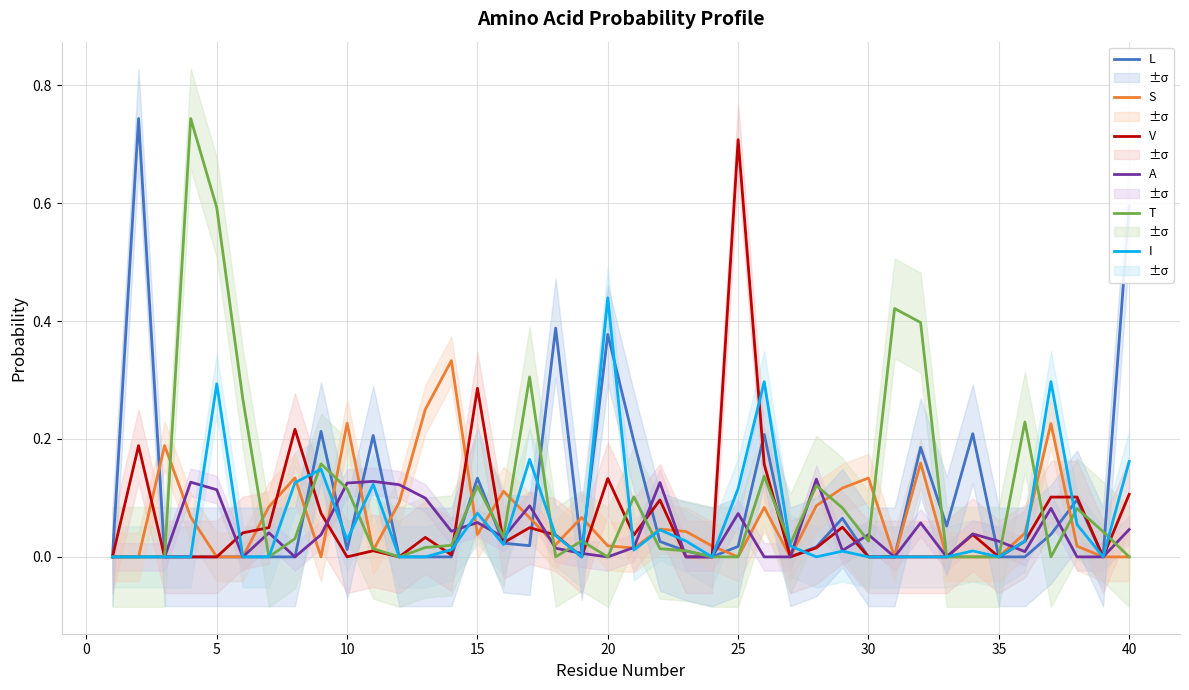

Reading left to right, what are all the values shown in this chart?

L: 0.0	0.7	0.0	0.0	0.0	0.0	0.0	0.0	0.2	0.0	0.2	0.0	0.0	0.0	0.1	0.0	0.0	0.4	0.0	0.4	0.2	0.0	0.0	0.0	0.0	0.2	0.0	0.0	0.1	0.0	0.0	0.2	0.1	0.2	0.0	0.0	0.0	0.1	0.0	0.6
S: 0.0	0.0	0.2	0.1	0.0	0.0	0.1	0.1	0.0	0.2	0.0	0.1	0.3	0.3	0.0	0.1	0.1	0.0	0.1	0.0	0.0	0.0	0.0	0.0	0.0	0.1	0.0	0.1	0.1	0.1	0.0	0.2	0.0	0.0	0.0	0.0	0.2	0.0	0.0	0.0
V: 0.0	0.2	0.0	0.0	0.0	0.0	0.0	0.2	0.1	0.0	0.0	0.0	0.0	0.0	0.3	0.0	0.0	0.0	0.0	0.1	0.0	0.1	0.0	0.0	0.7	0.2	0.0	0.0	0.1	0.0	0.0	0.0	0.0	0.0	0.0	0.0	0.1	0.1	0.0	0.1
A: 0.0	0.0	0.0	0.1	0.1	0.0	0.0	0.0	0.0	0.1	0.1	0.1	0.1	0.0	0.1	0.0	0.1	0.0	0.0	0.0	0.0	0.1	0.0	0.0	0.1	0.0	0.0	0.1	0.0	0.0	0.0	0.1	0.0	0.0	0.0	0.0	0.1	0.0	0.0	0.0
T: 0.0	0.0	0.0	0.7	0.6	0.3	0.0	0.0	0.2	0.1	0.0	0.0	0.0	0.0	0.1	0.0	0.3	0.0	0.0	0.0	0.1	0.0	0.0	0.0	0.0	0.1	0.0	0.1	0.1	0.0	0.4	0.4	0.0	0.0	0.0	0.2	0.0	0.1	0.0	0.0
I: 0.0	0.0	0.0	0.0	0.3	0.0	0.0	0.1	0.1	0.0	0.1	0.0	0.0	0.0	0.1	0.0	0.2	0.0	0.0	0.4	0.0	0.0	0.0	0.0	0.1	0.3	0.0	0.0	0.0	0.0	0.0	0.0	0.0	0.0	0.0	0.0	0.3	0.1	0.0	0.2